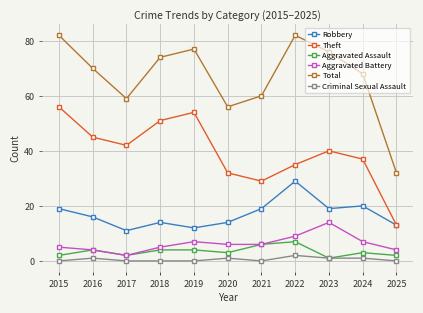

Is the value of Total at 2018 greater than the value of Theft at 2024?

Yes